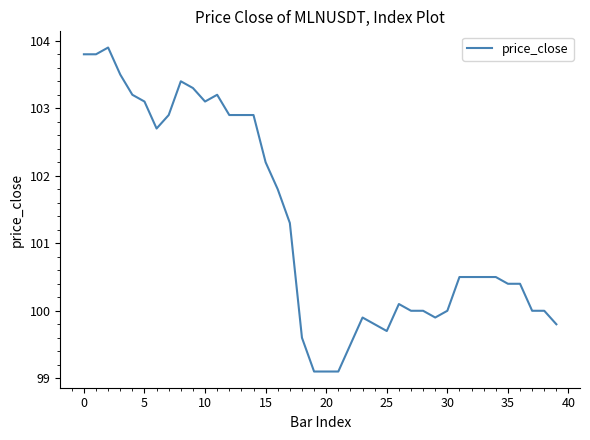

What is the greatest value displayed?

103.9